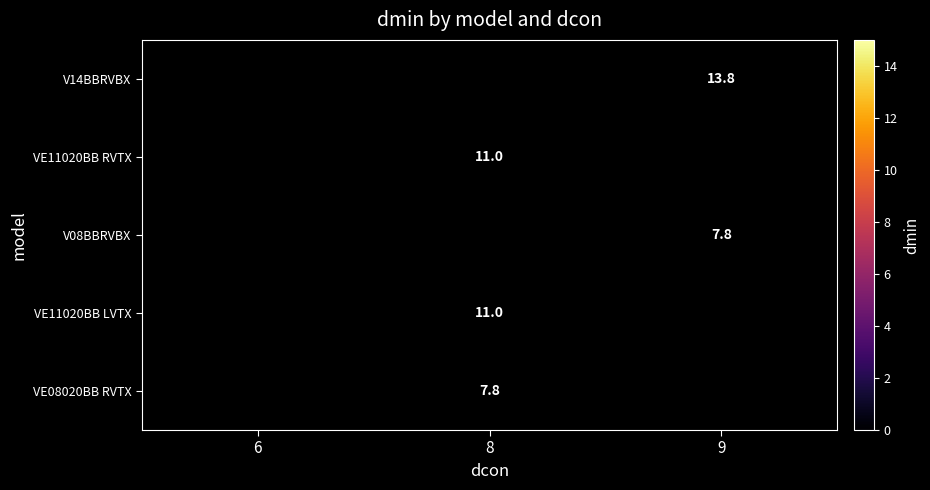

Which label corresponds to the smallest value in the chart?

9